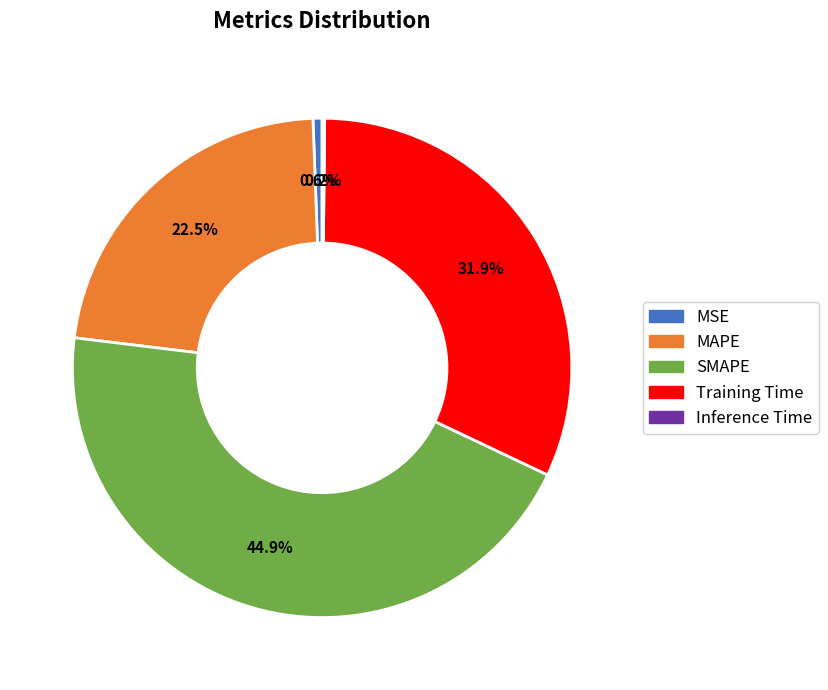

What is the ratio of the value at MAPE to the value at Training Time?

0.7